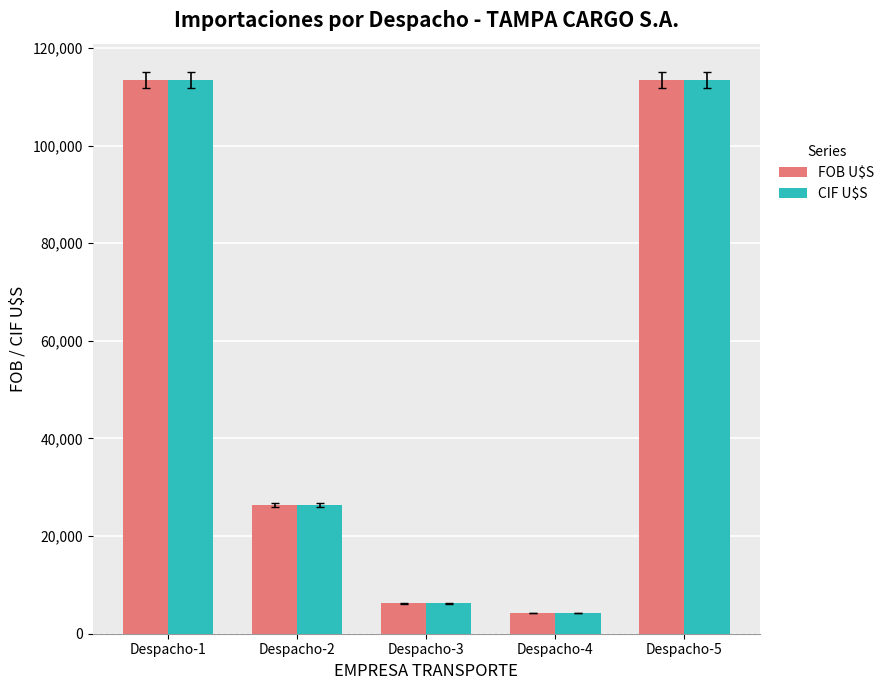

At which label is CIF U$S closest to 58838?

Despacho-2